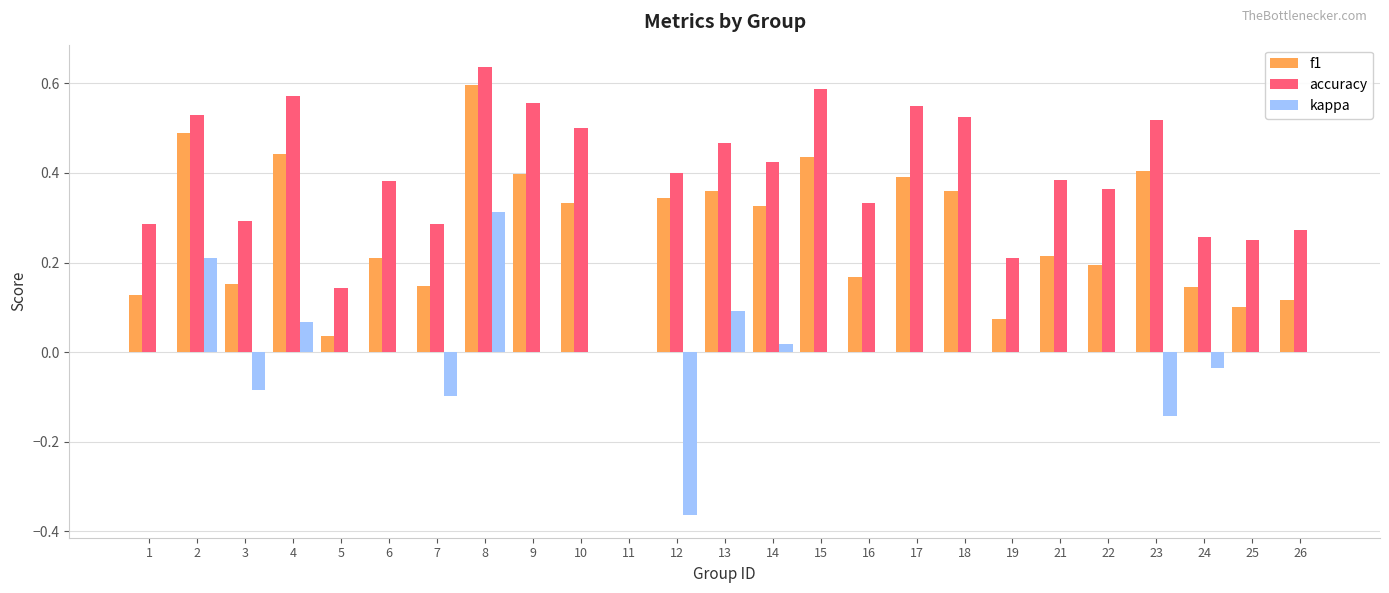

True or false: kappa has a value of 0.0 at 21.

True